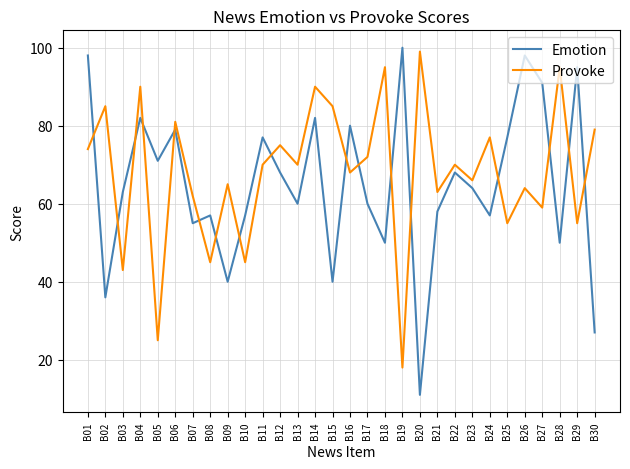

Rank the series by their maximum value, from lowest to highest.

Provoke, Emotion